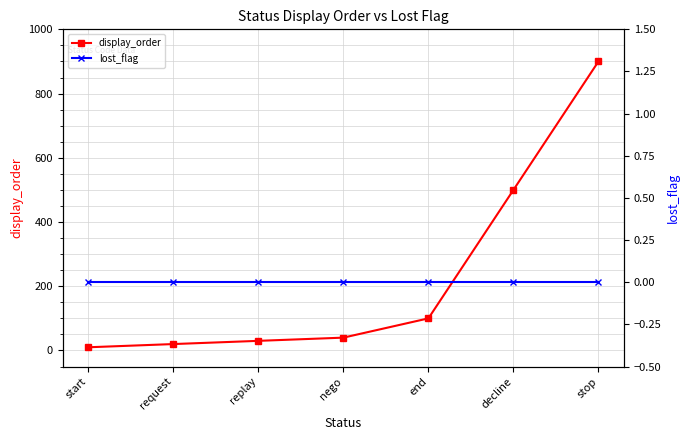

How many distinct data groups are displayed?

2